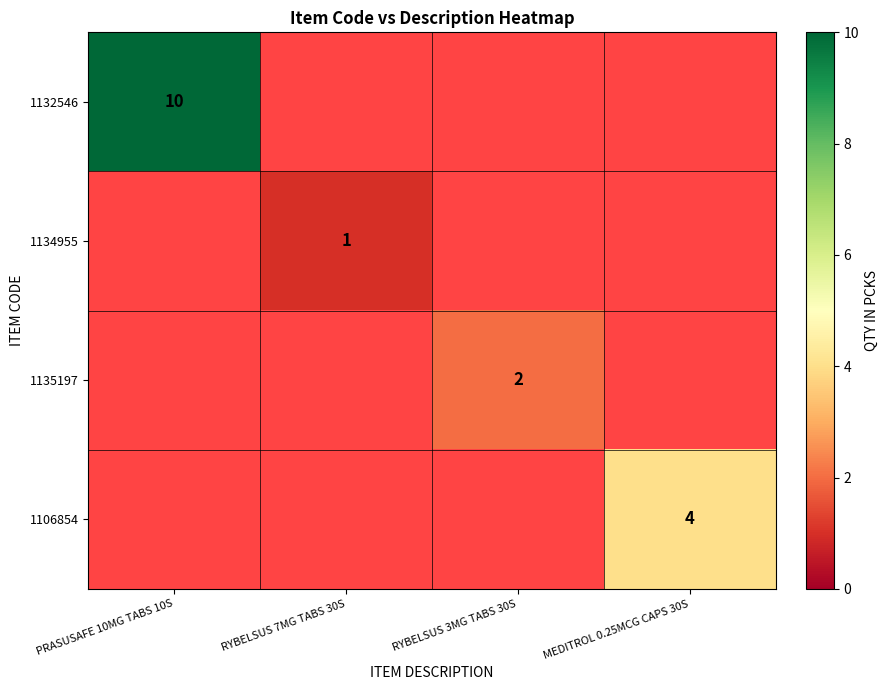

At how many categories does at least one series exceed 5?

1